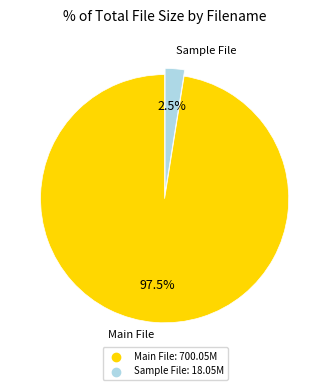

Does any single category account for the majority?

Yes